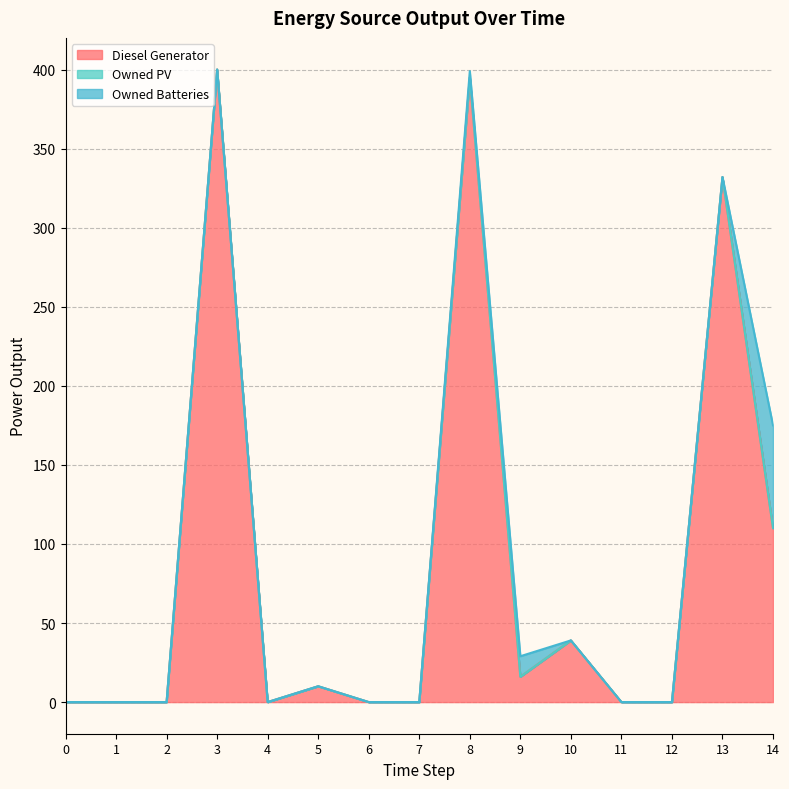

Where is Owned Batteries nearest to the value 32?

9